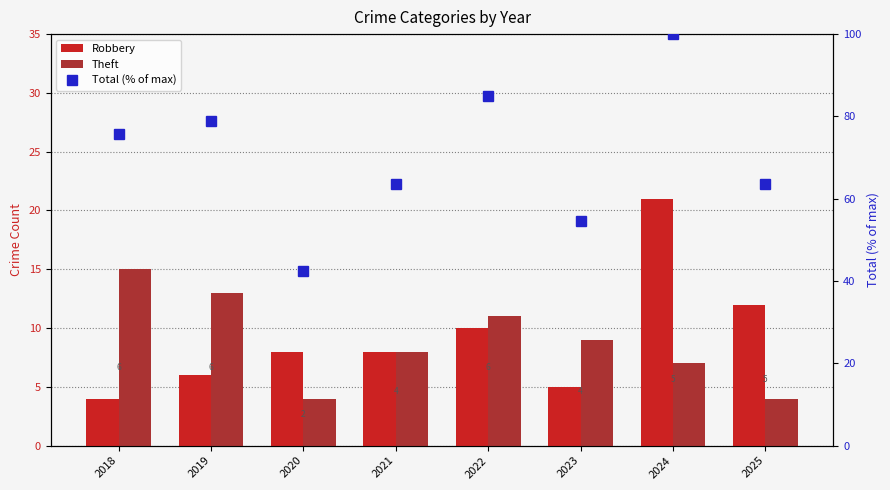

How many groups of bars are there?

8